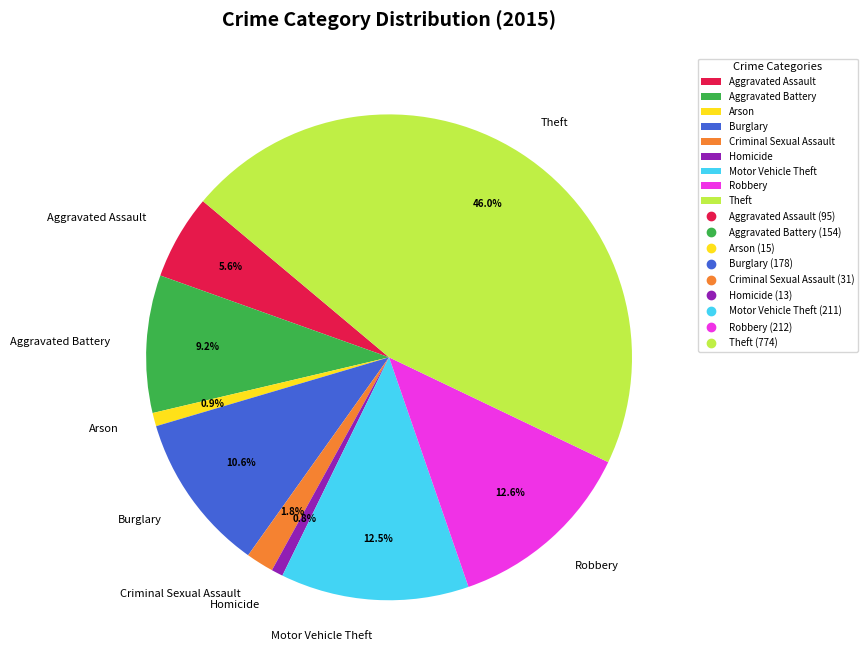

What is the largest slice in the pie chart?

Theft